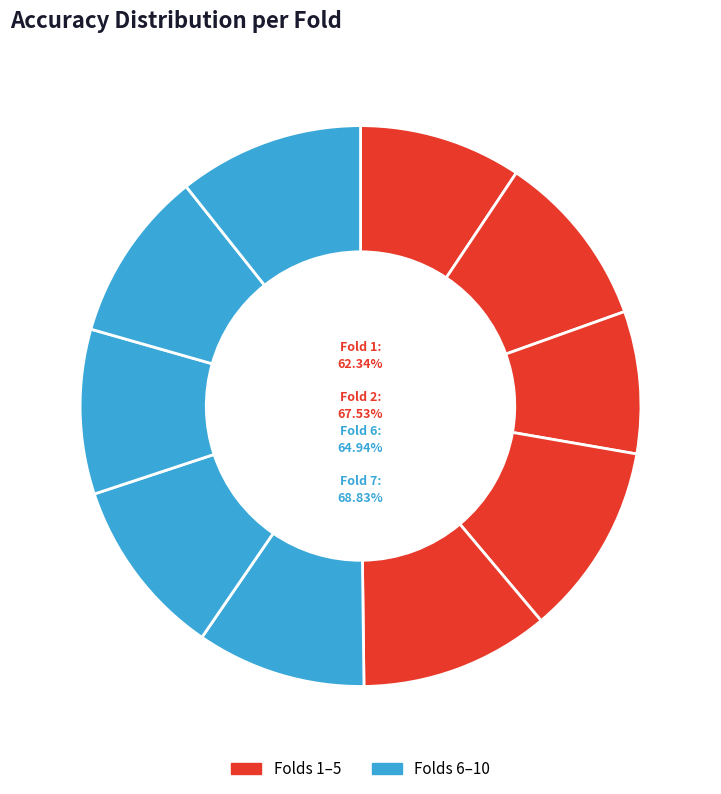

How much of the chart is everything except Fold 4?

88.9%